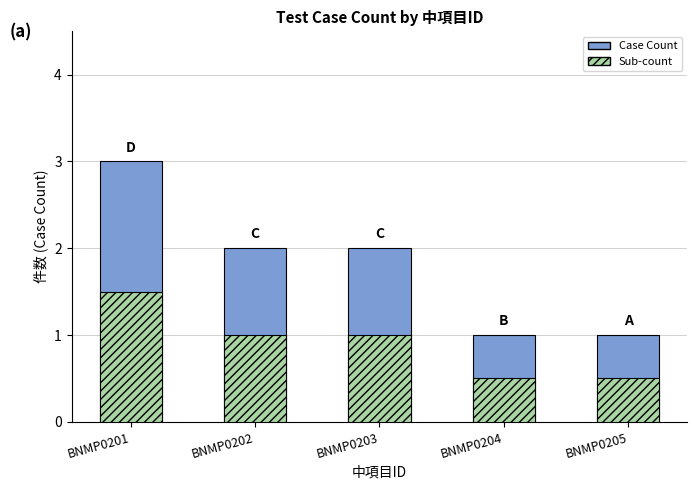

What is the lowest value of the Sub-count series?

0.5